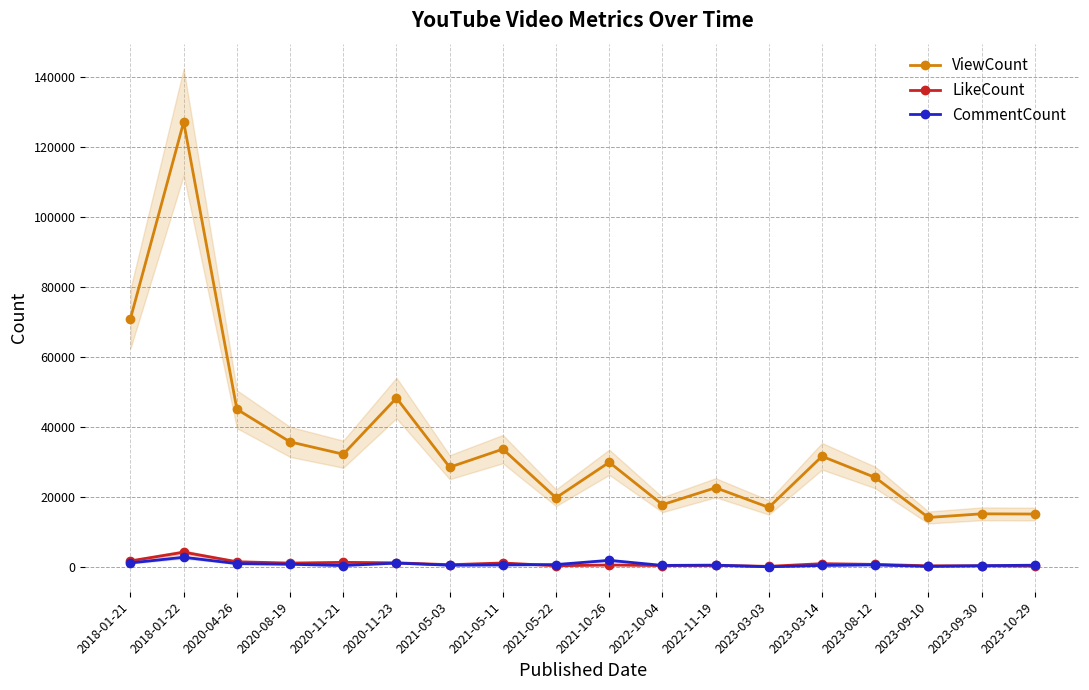

Rank the series by their maximum value, from lowest to highest.

CommentCount, LikeCount, ViewCount